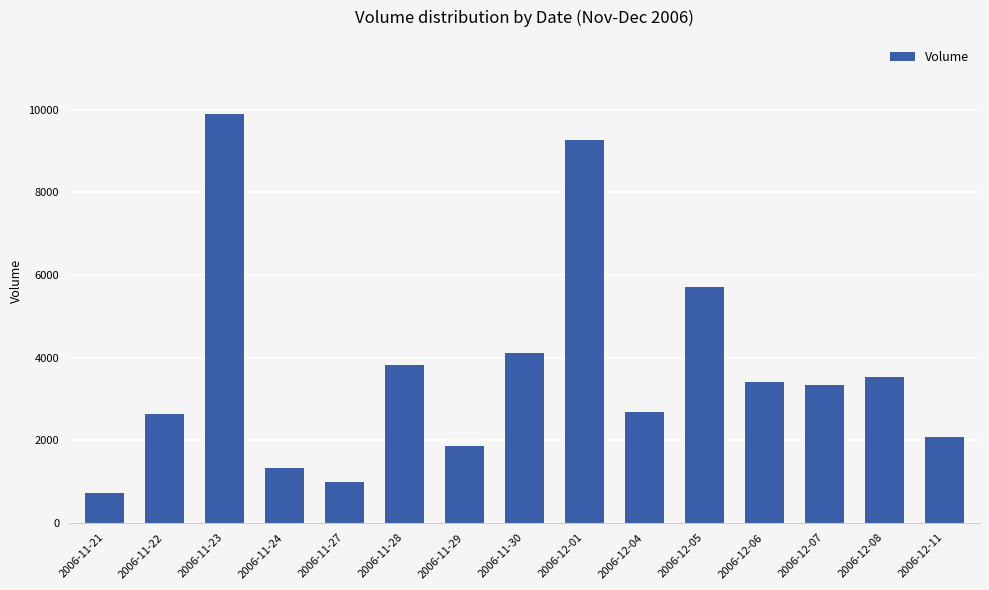

How many data points are less than 3338?

7